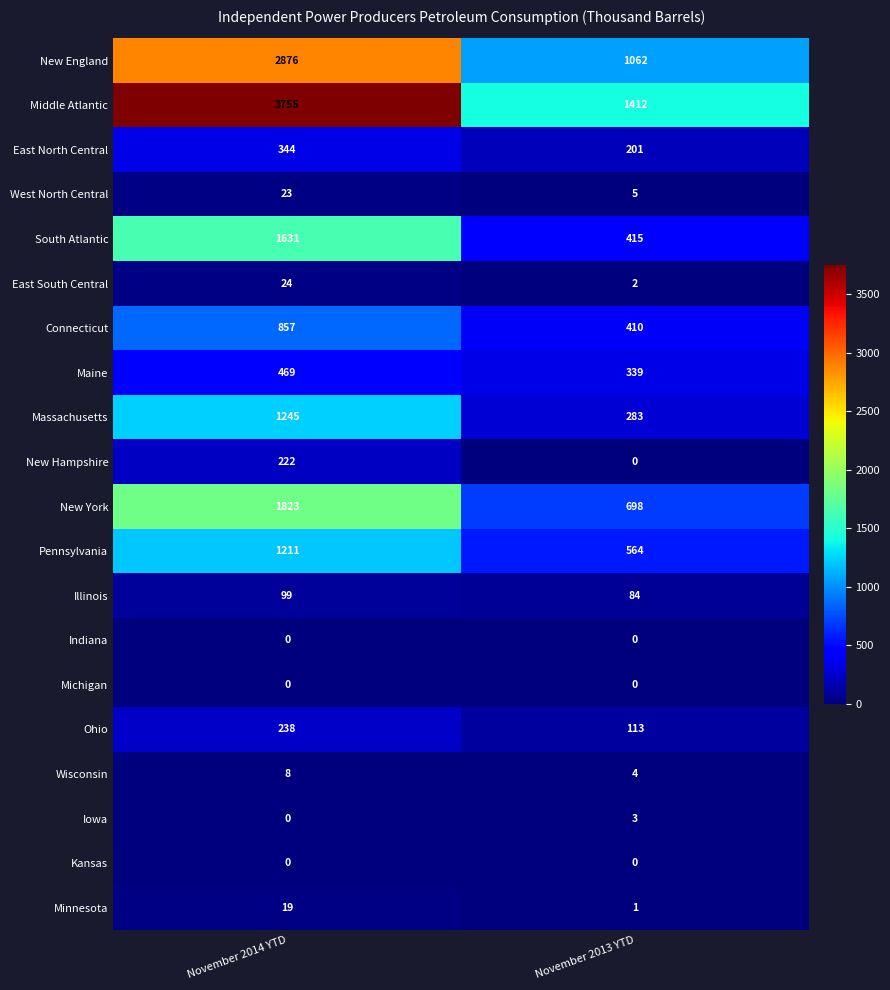

What is the lowest value of the Maine series?

339